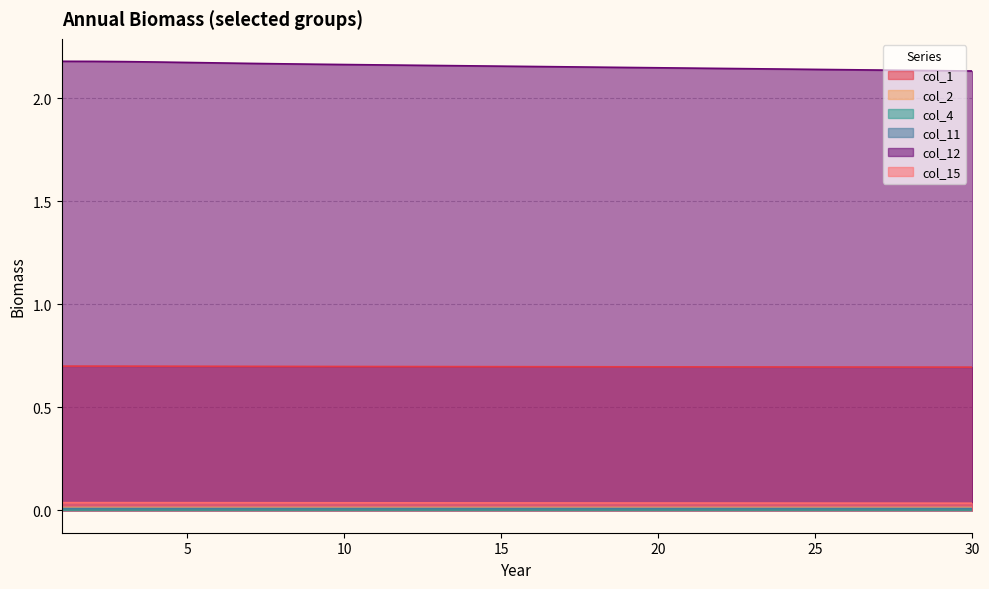

Between 1 and 9, which series saw the biggest shift?

col_12